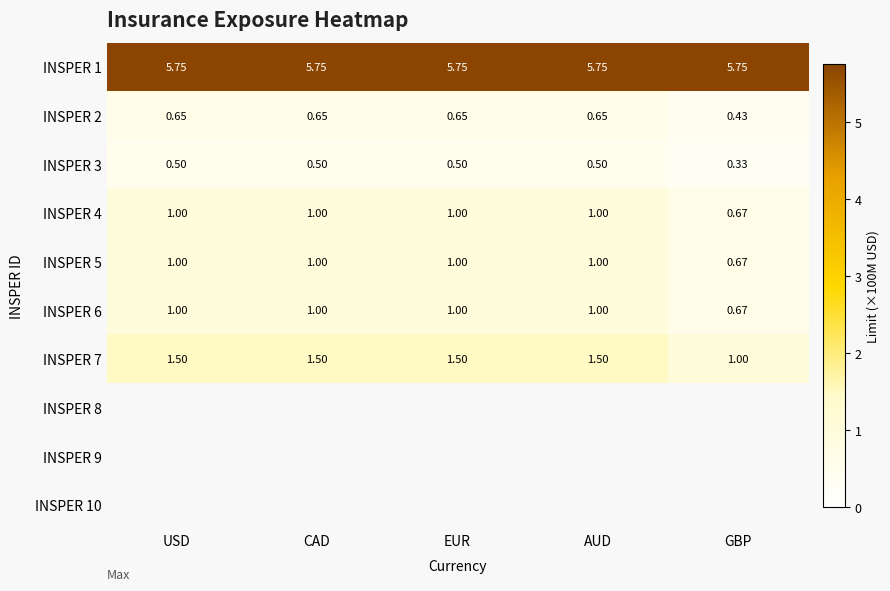

At which label is INSPER 5 closest to 0?

GBP